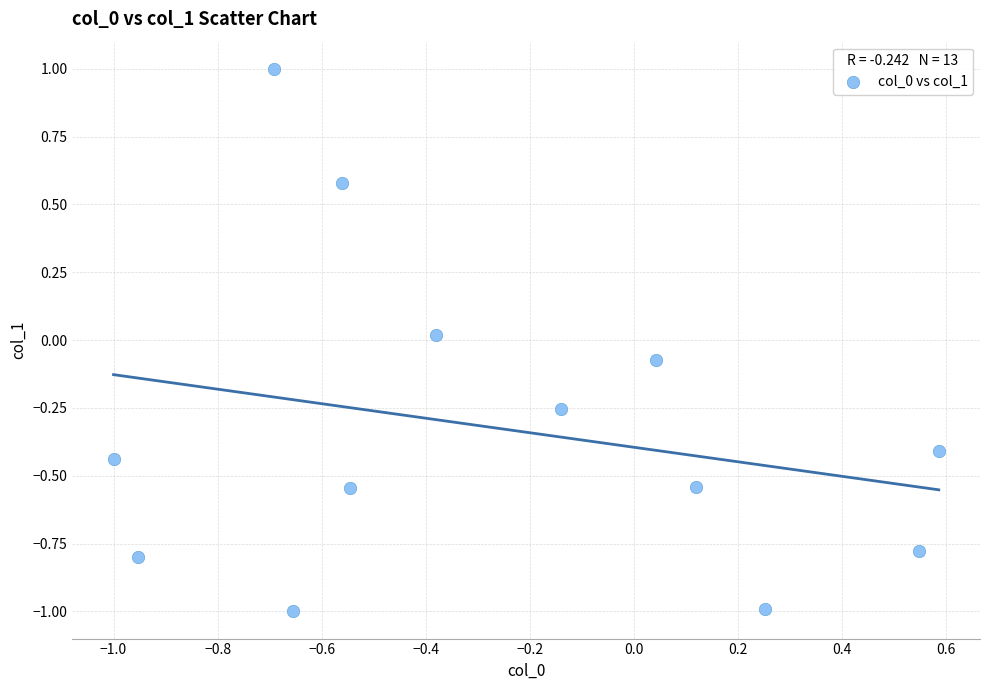

What is the range of Y values (max minus min)?

2.0